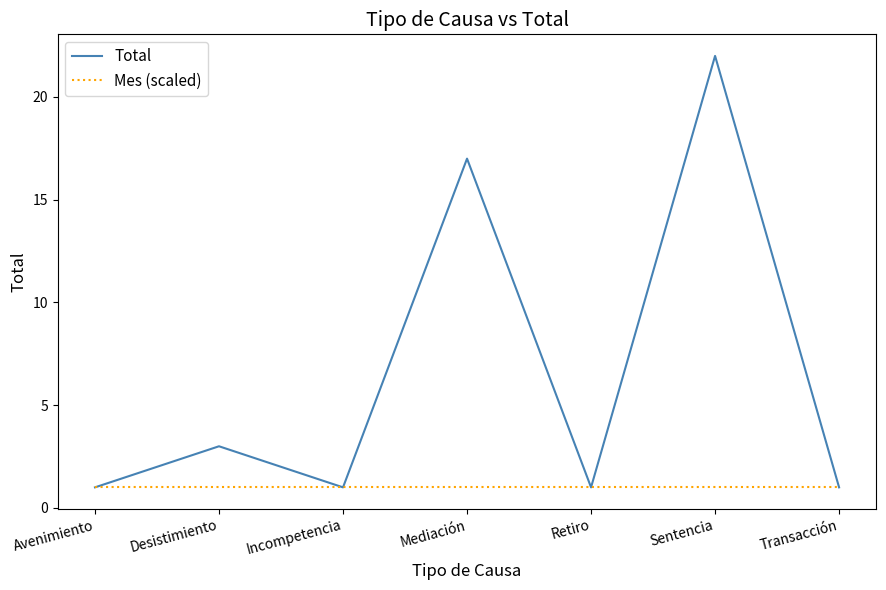

Reading right to left, what are all the values shown in this chart?

Total: 1	22	1	17	1	3	1
Mes (scaled): 1	1	1	1	1	1	1